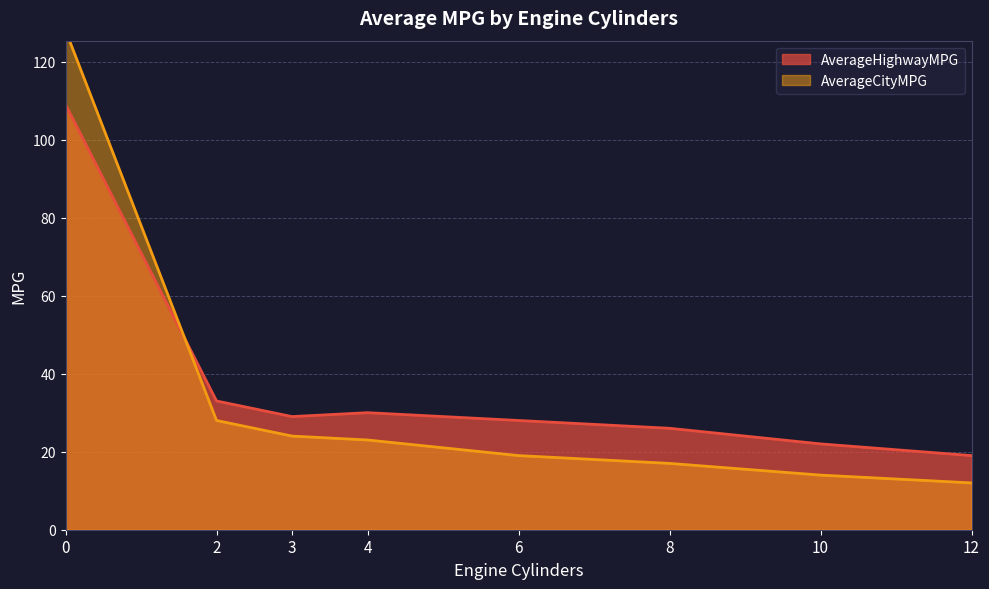

True or false: AverageCityMPG has more than 1 interior local peaks.

False